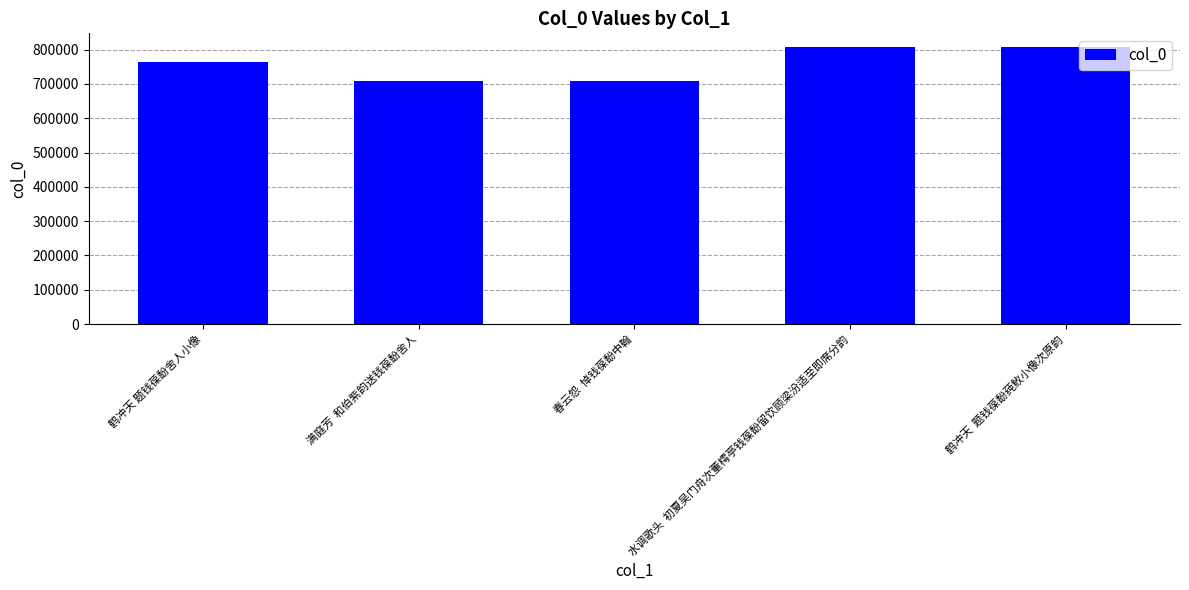

The chart shows a value of 369311 at 水调歌头  初夏吴门舟次董樗亭钱葆馚留饮顾梁汾适至即席分韵. True or false?

False